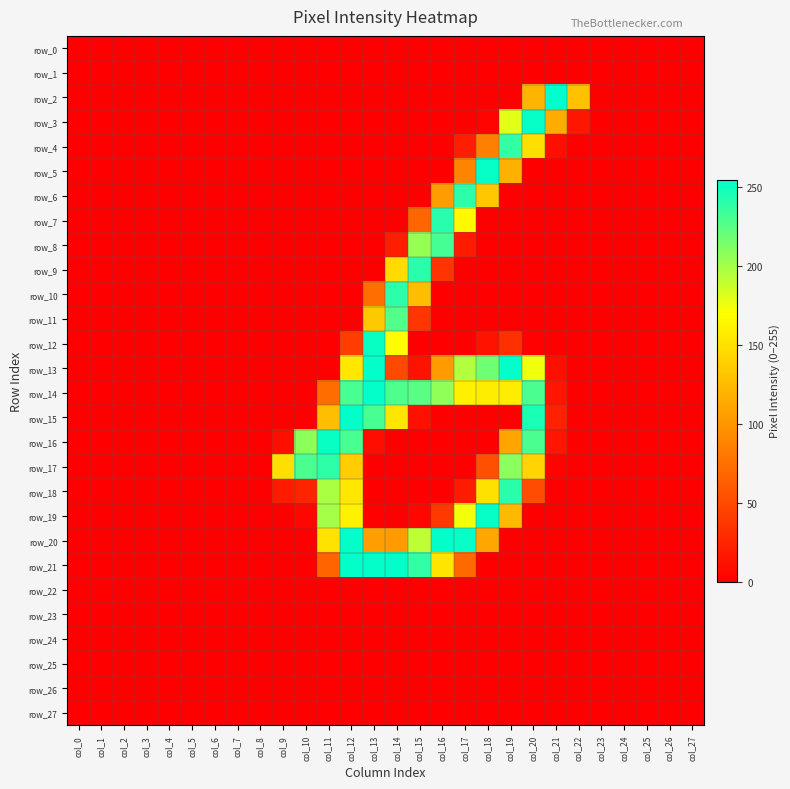

Is it true that row_3 equals 0 at col_14?

True